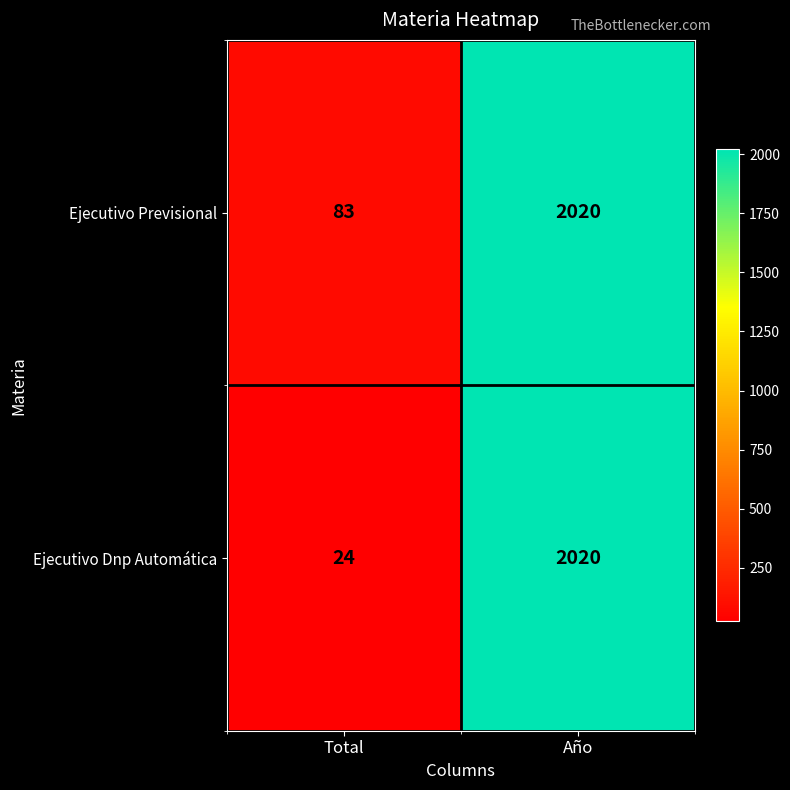

What is the difference between the Ejecutivo Previsional values at Año and Total?

1937